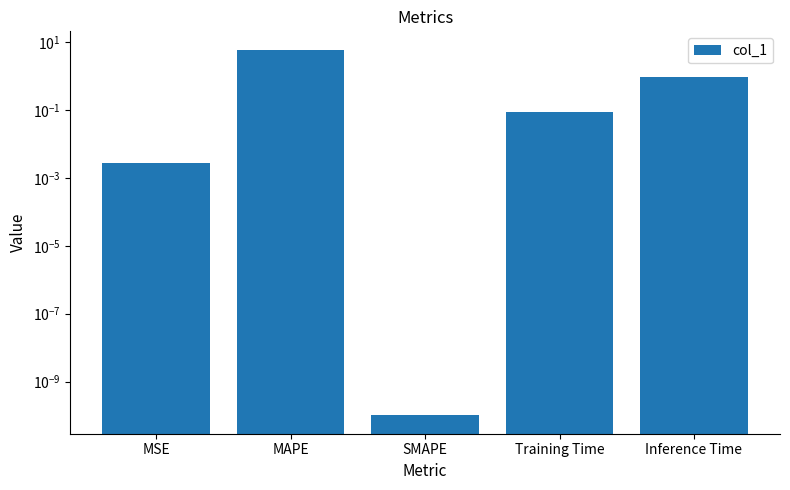

Are the bars horizontal?

No